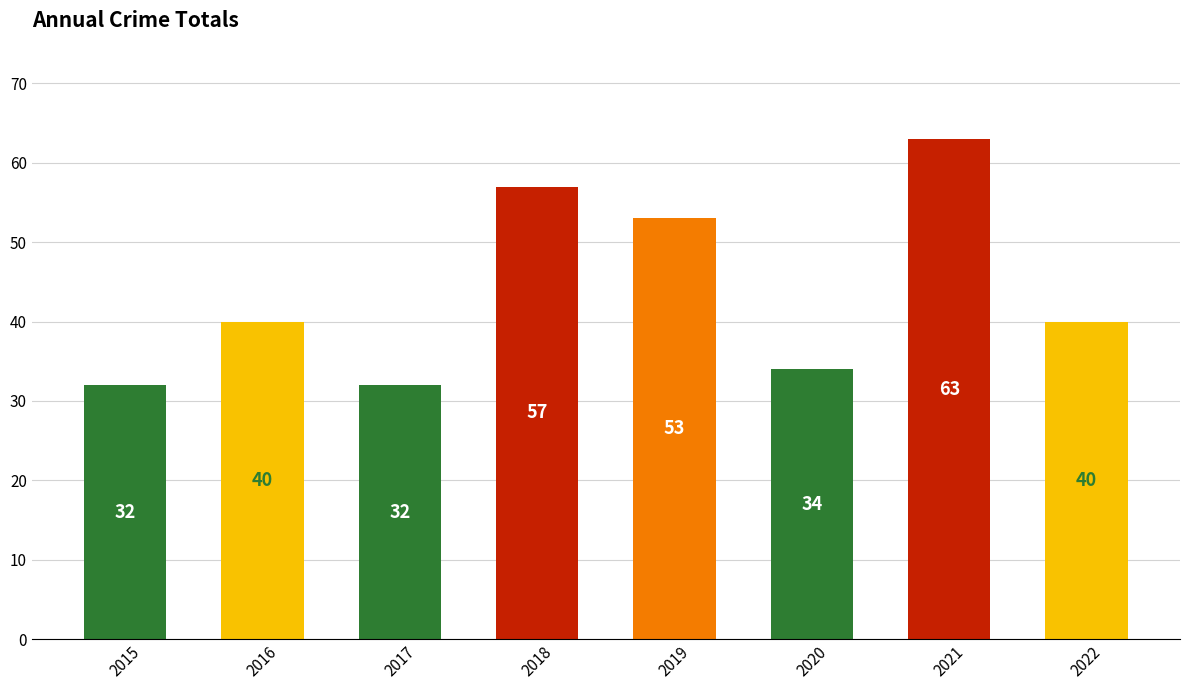

Between 2018 and 2022, which is larger?

2018